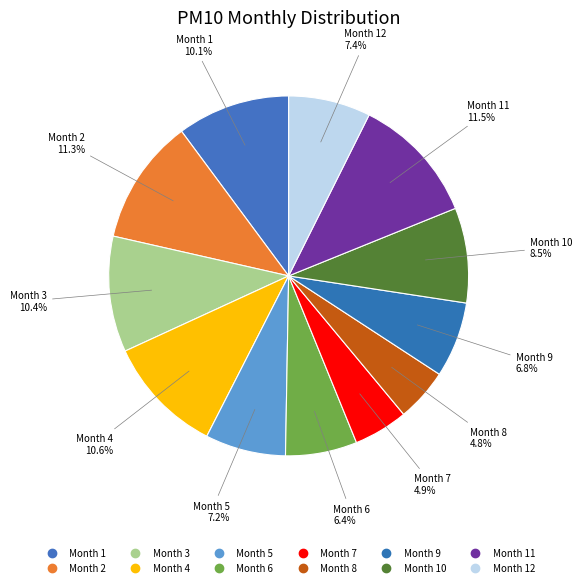

Count the number of slices in the pie.

12